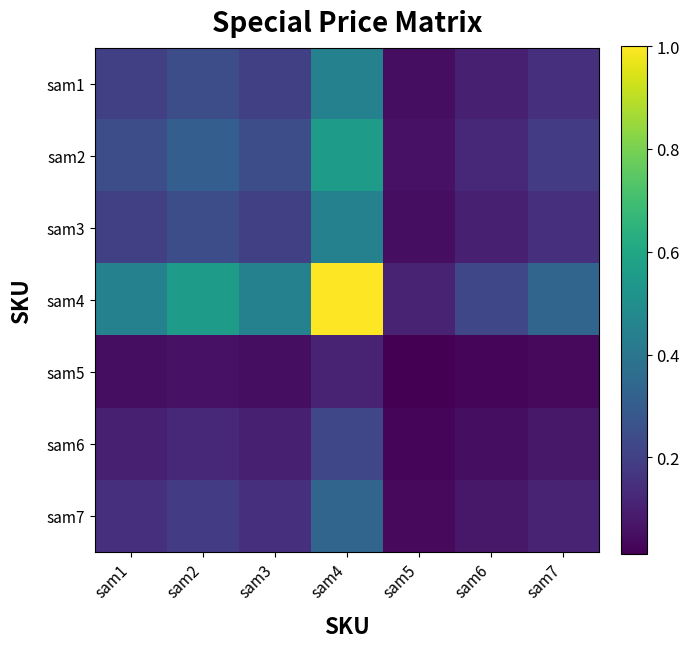

What is the spread (max minus min) of values at sam3?

0.4